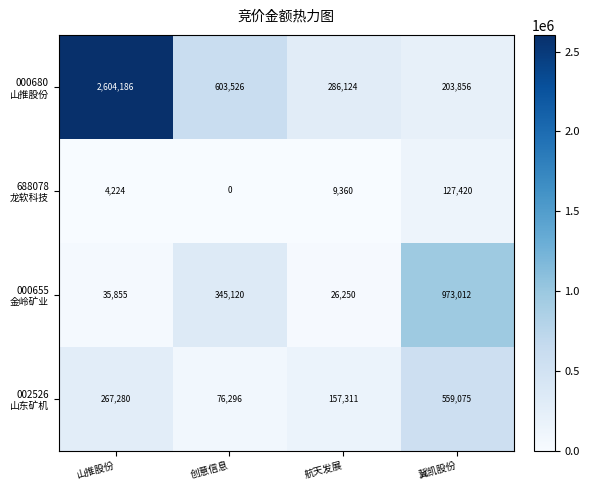

What is the spread (max minus min) of values at 创意信息?

603526